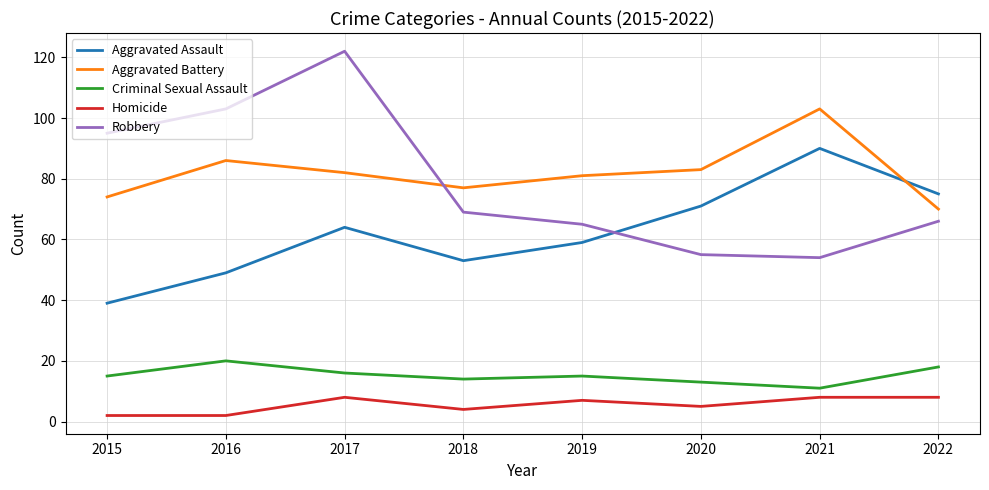

What is the difference between the Criminal Sexual Assault values at 2018 and 2021?

3